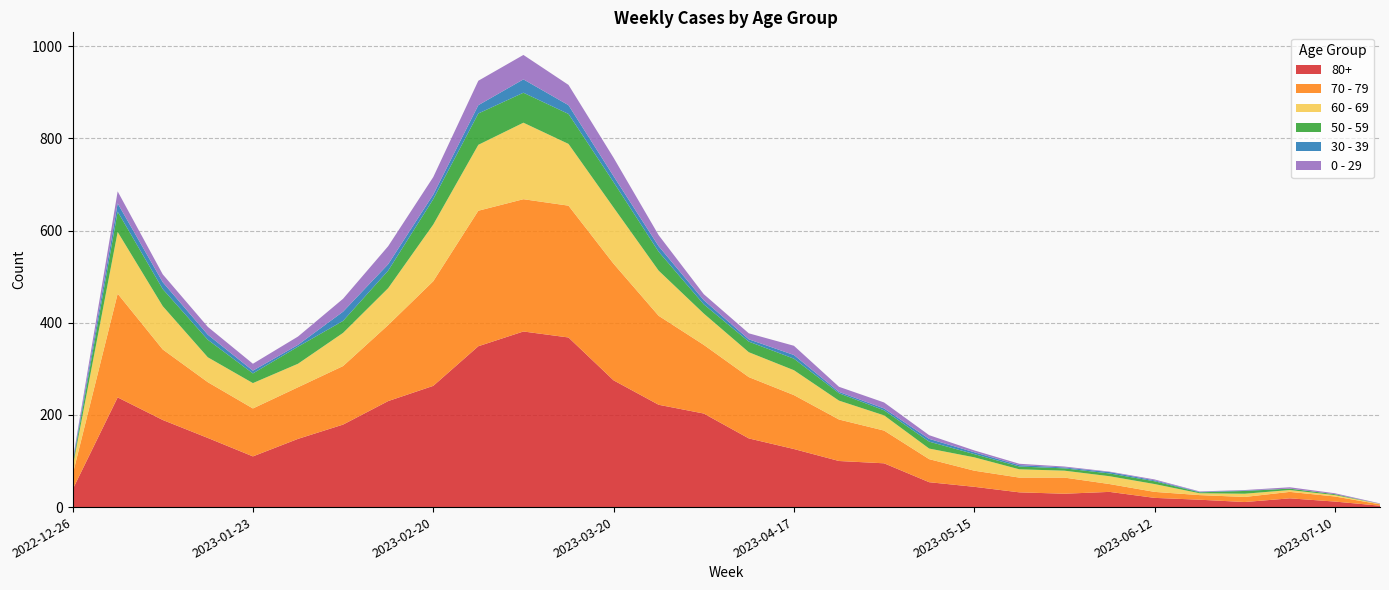

Reading left to right, list all the values displayed in this chart.

80+: 2022-12-26=38	2023-01-02=238	2023-01-09=189	2023-01-16=150	2023-01-23=110	2023-01-30=148	2023-02-06=179	2023-02-13=230	2023-02-20=263	2023-02-27=349	2023-03-06=381	2023-03-13=368	2023-03-20=275	2023-03-27=222	2023-04-03=203	2023-04-10=149	2023-04-17=126	2023-04-24=100	2023-05-01=95	2023-05-08=54	2023-05-15=44	2023-05-22=32	2023-05-29=29	2023-06-05=33	2023-06-12=20	2023-06-19=16	2023-06-26=11	2023-07-03=19	2023-07-10=12	2023-07-17=3
70 - 79: 2022-12-26=32	2023-01-02=225	2023-01-09=153	2023-01-16=121	2023-01-23=104	2023-01-30=112	2023-02-06=127	2023-02-13=165	2023-02-20=227	2023-02-27=294	2023-03-06=287	2023-03-13=286	2023-03-20=253	2023-03-27=193	2023-04-03=149	2023-04-10=133	2023-04-17=117	2023-04-24=90	2023-05-01=71	2023-05-08=50	2023-05-15=35	2023-05-22=32	2023-05-29=35	2023-06-05=17	2023-06-12=13	2023-06-19=10	2023-06-26=11	2023-07-03=14	2023-07-10=11	2023-07-17=3
60 - 69: 2022-12-26=16	2023-01-02=134	2023-01-09=94	2023-01-16=54	2023-01-23=55	2023-01-30=51	2023-02-06=72	2023-02-13=80	2023-02-20=123	2023-02-27=143	2023-03-06=166	2023-03-13=134	2023-03-20=122	2023-03-27=98	2023-04-03=68	2023-04-10=54	2023-04-17=54	2023-04-24=41	2023-05-01=33	2023-05-08=23	2023-05-15=29	2023-05-22=18	2023-05-29=15	2023-06-05=17	2023-06-12=17	2023-06-19=4	2023-06-26=7	2023-07-03=4	2023-07-10=3	2023-07-17=1
50 - 59: 2022-12-26=5	2023-01-02=44	2023-01-09=37	2023-01-16=38	2023-01-23=21	2023-01-30=37	2023-02-06=26	2023-02-13=38	2023-02-20=55	2023-02-27=68	2023-03-06=65	2023-03-13=65	2023-03-20=55	2023-03-27=41	2023-04-03=20	2023-04-10=23	2023-04-17=25	2023-04-24=16	2023-05-01=11	2023-05-08=15	2023-05-15=7	2023-05-22=6	2023-05-29=5	2023-06-05=6	2023-06-12=6	2023-06-19=2	2023-06-26=6	2023-07-03=3	2023-07-10=2	2023-07-17=0
30 - 39: 2022-12-26=5	2023-01-02=18	2023-01-09=15	2023-01-16=11	2023-01-23=6	2023-01-30=4	2023-02-06=20	2023-02-13=14	2023-02-20=10	2023-02-27=18	2023-03-06=29	2023-03-13=19	2023-03-20=13	2023-03-27=12	2023-04-03=9	2023-04-10=5	2023-04-17=8	2023-04-24=3	2023-05-01=4	2023-05-08=6	2023-05-15=4	2023-05-22=3	2023-05-29=2	2023-06-05=3	2023-06-12=2	2023-06-19=1	2023-06-26=1	2023-07-03=0	2023-07-10=0	2023-07-17=0
0 - 29: 2022-12-26=4	2023-01-02=26	2023-01-09=17	2023-01-16=17	2023-01-23=15	2023-01-30=18	2023-02-06=28	2023-02-13=39	2023-02-20=38	2023-02-27=53	2023-03-06=53	2023-03-13=44	2023-03-20=40	2023-03-27=24	2023-04-03=13	2023-04-10=13	2023-04-17=20	2023-04-24=11	2023-05-01=13	2023-05-08=8	2023-05-15=4	2023-05-22=3	2023-05-29=2	2023-06-05=1	2023-06-12=2	2023-06-19=1	2023-06-26=1	2023-07-03=3	2023-07-10=2	2023-07-17=1